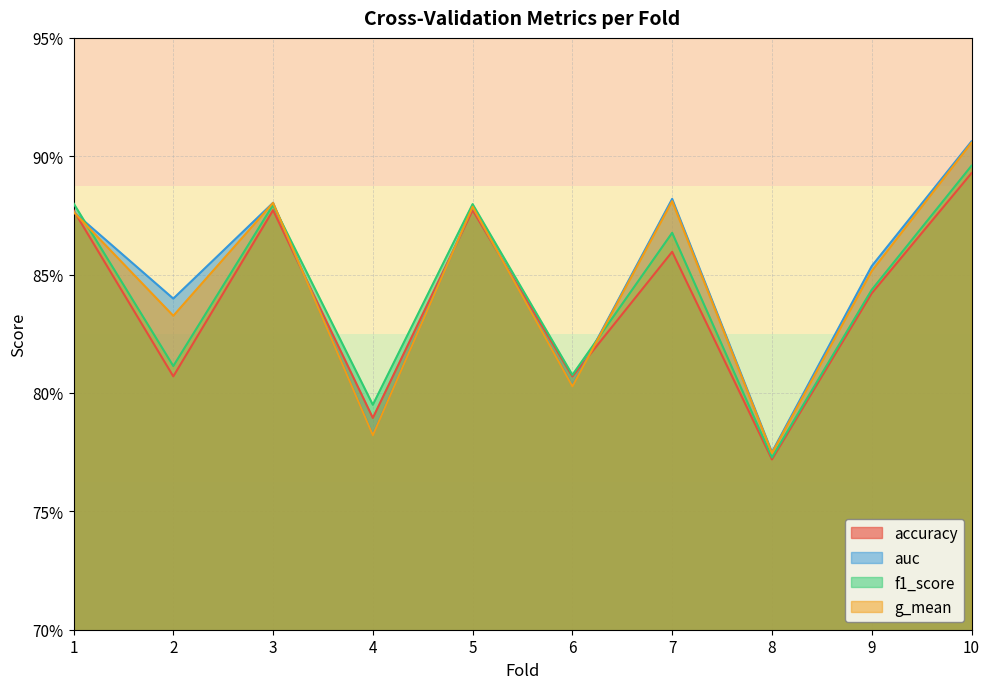

True or false: f1_score and accuracy cross at least once.

False